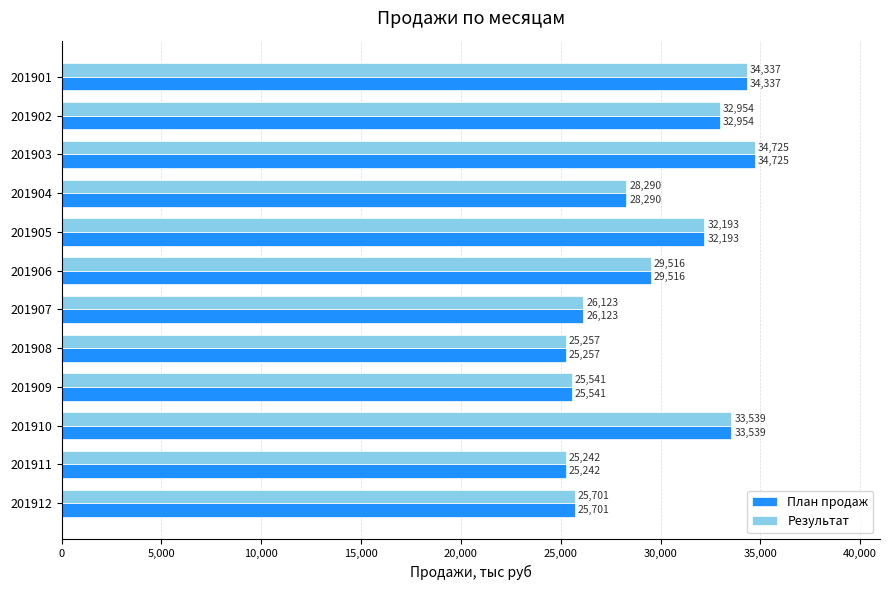

Which category has the lowest value in the План продаж series?

201911